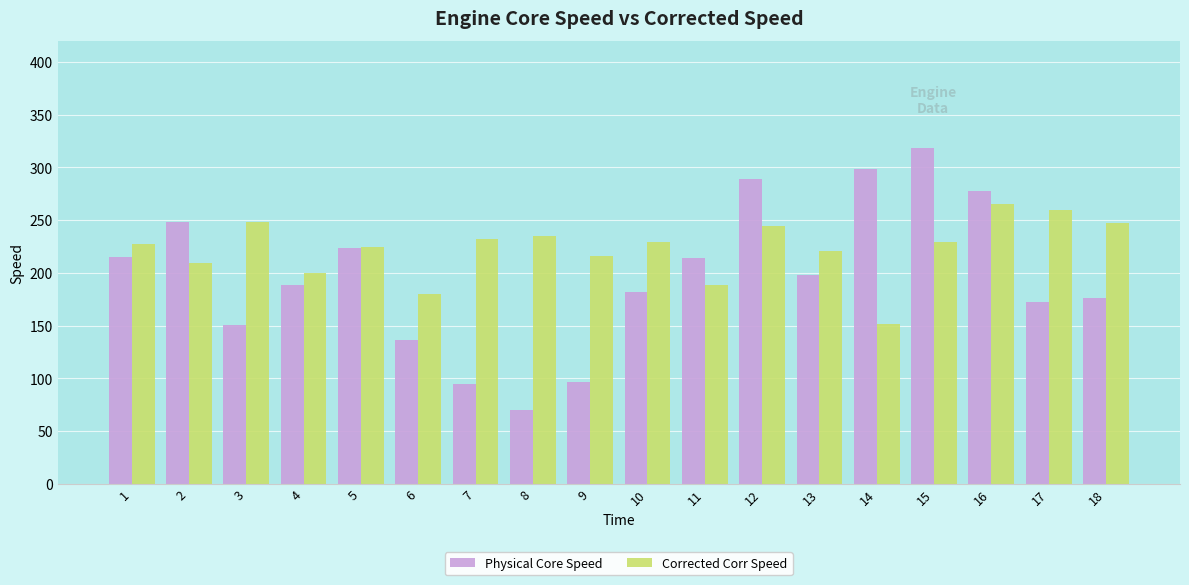

What is the average value of the Corrected Corr Speed series?

222.7